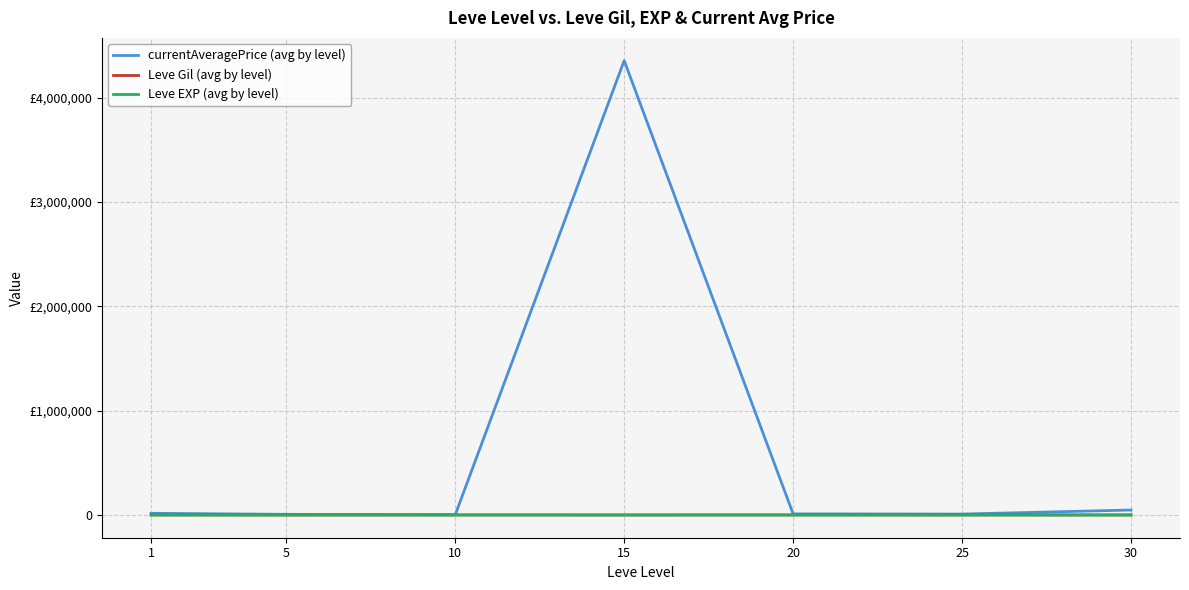

True or false: currentAveragePrice (avg by level) and Leve EXP (avg by level) intersect in this chart.

False